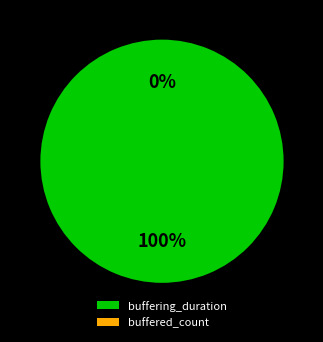

What is the change in value from buffering_duration to buffered_count?

-2840601726365